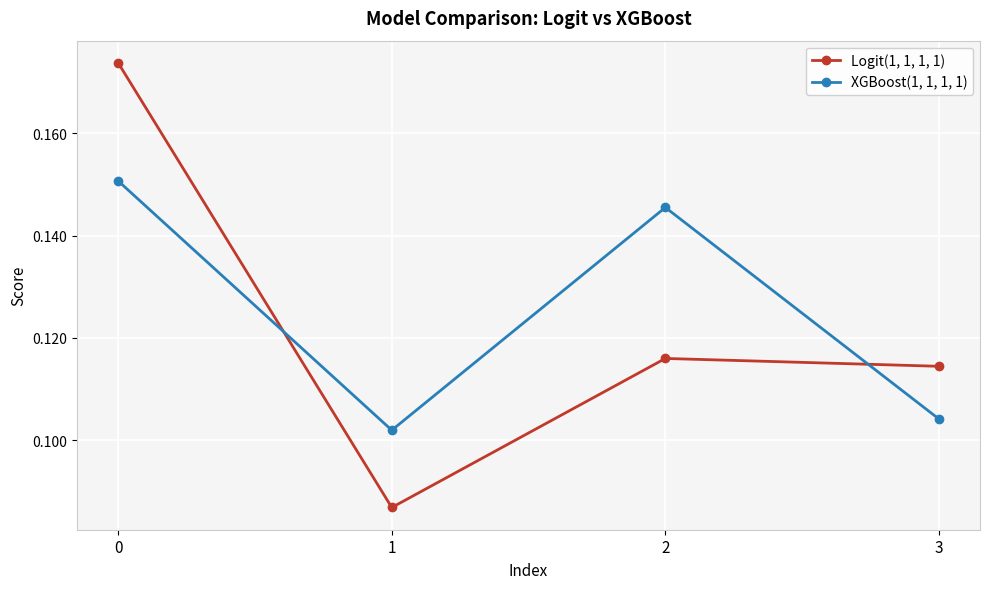

How many data points does each series have?

4